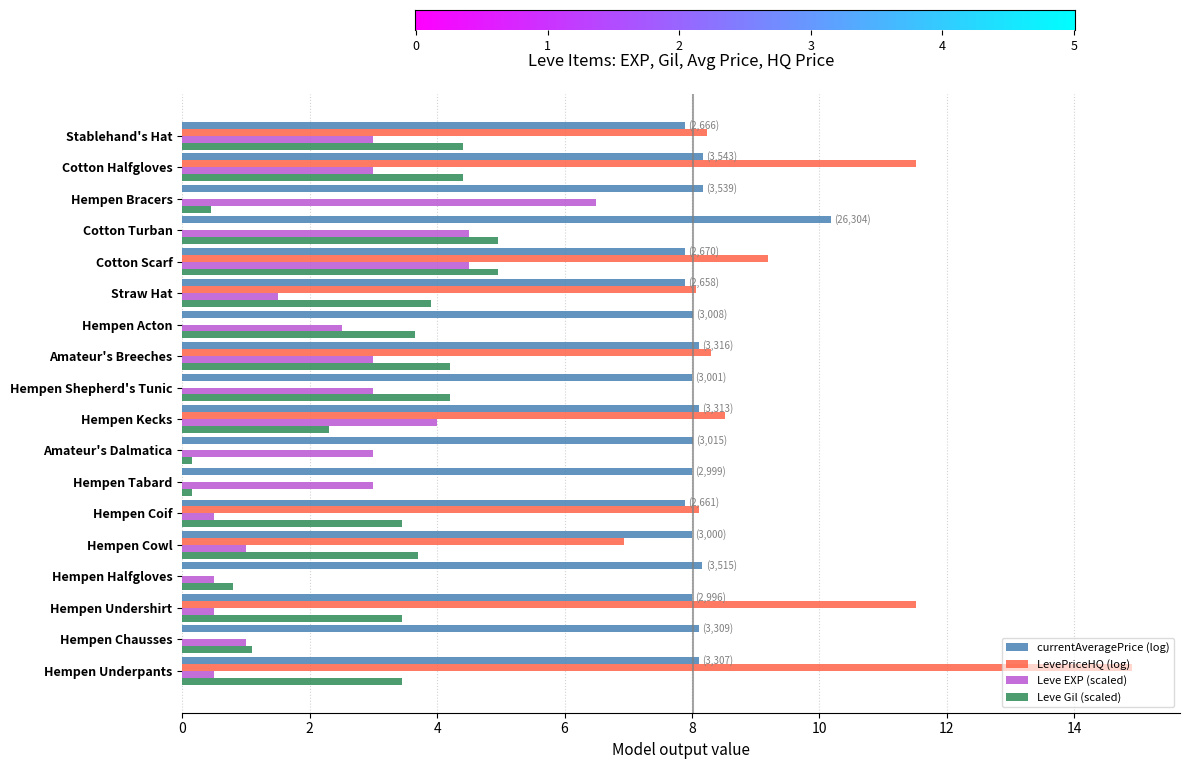

What is the total value across all series at Hempen Bracers?

15.1